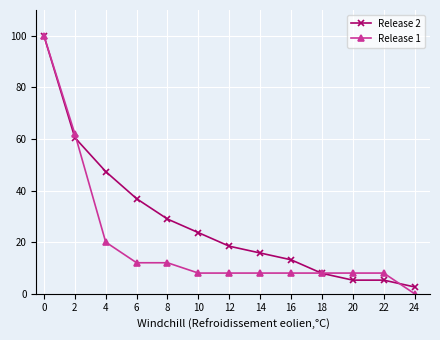

What is the sum of all Release 2 values?

365.8